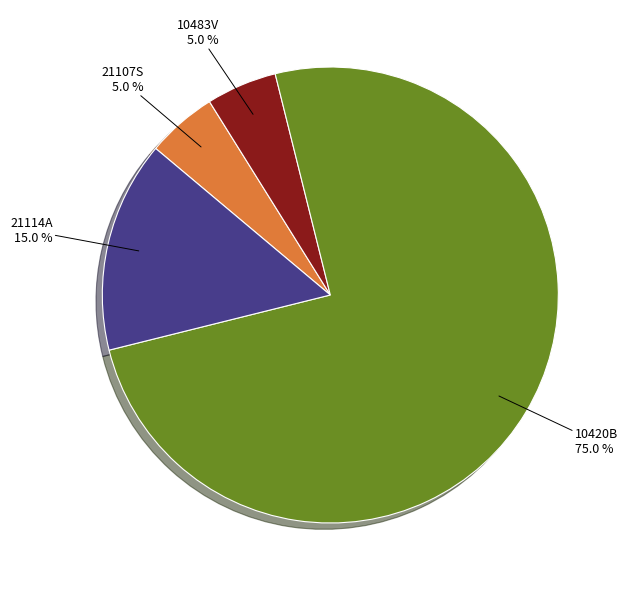

What is the ratio of the value at 21107S to the value at 21114A?

0.3